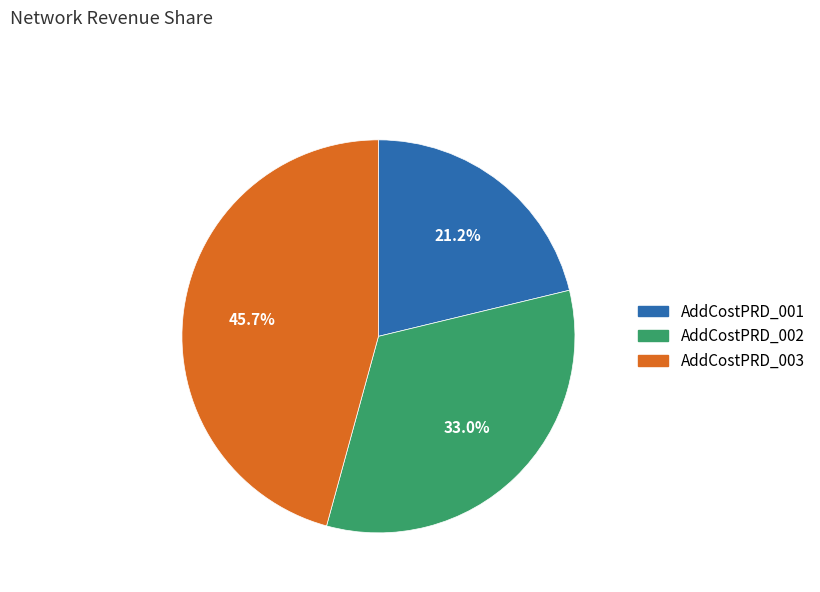

Which has a higher value, AddCostPRD_003 or AddCostPRD_001?

AddCostPRD_003